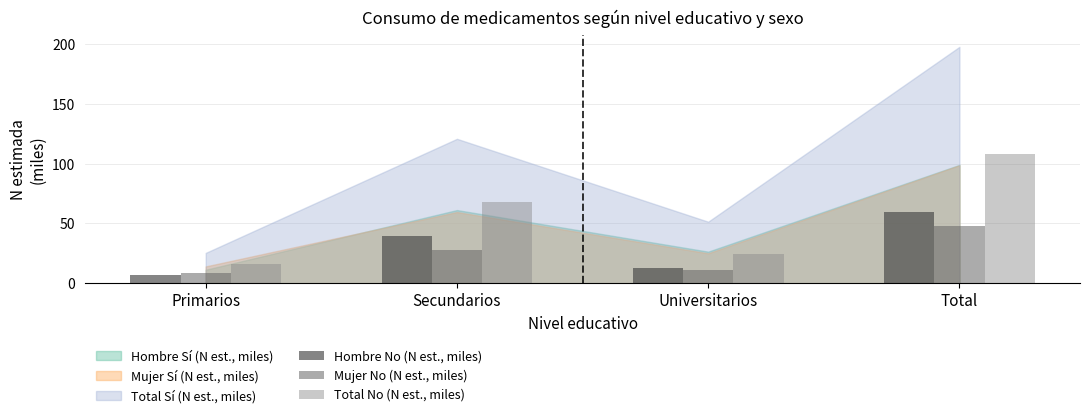

What is the label of the 1st bar from the left?

Primarios